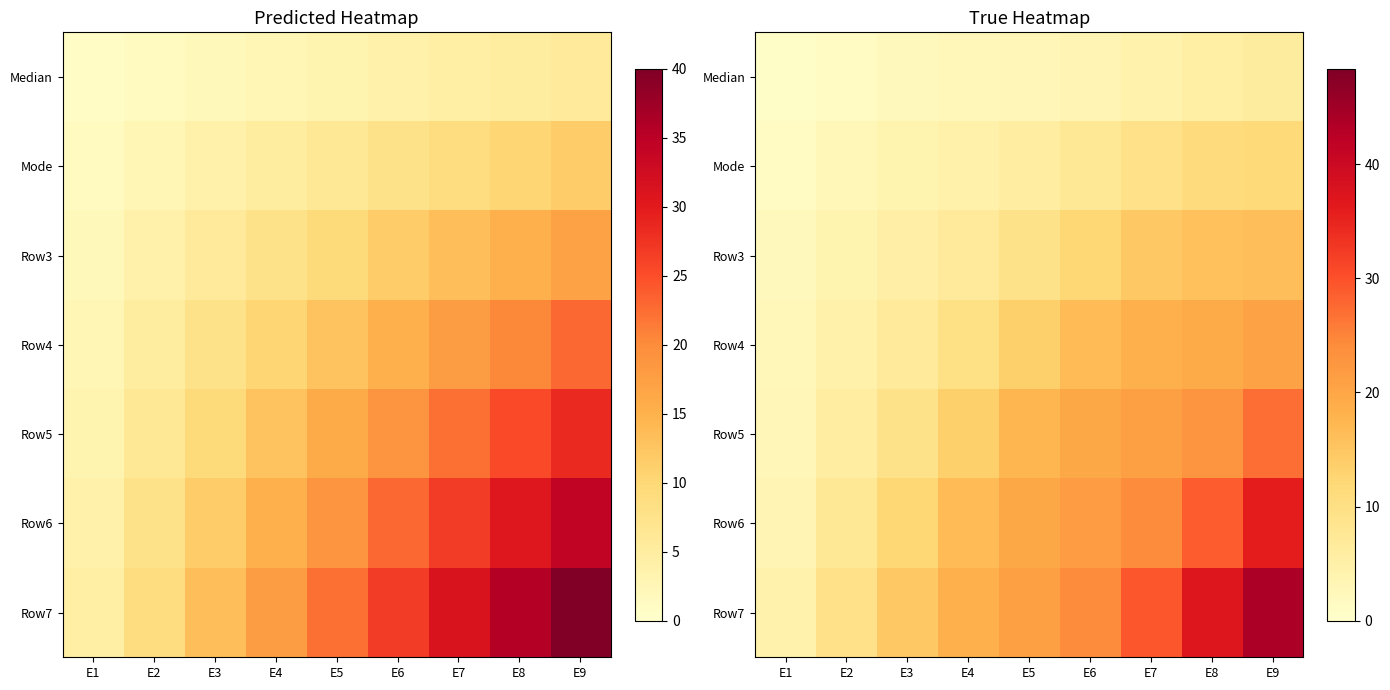

Rank the series by their maximum value, from highest to lowest.

Row7, Row6, Row5, Row4, Row3, Mode, Median